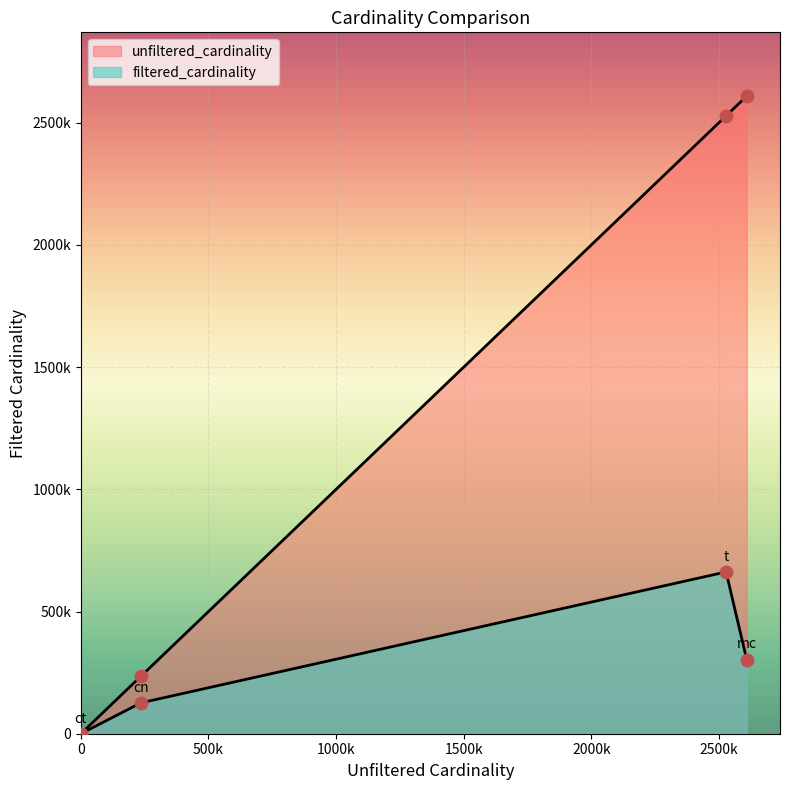

Which has a higher value, mc or t?

t